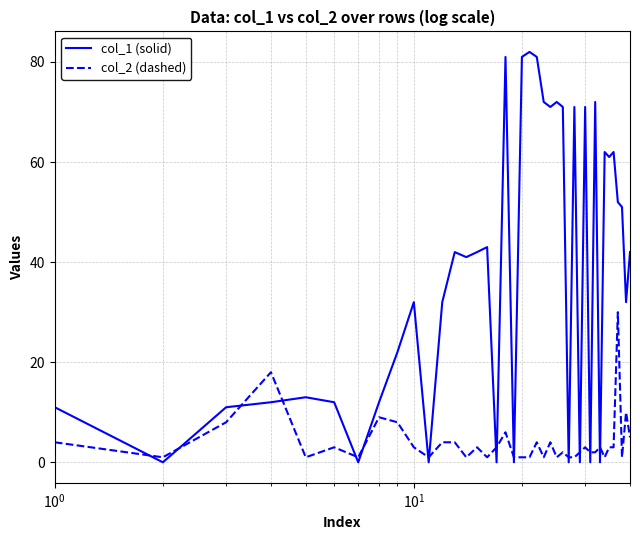

Is this an area chart (filled region under the line)?

No